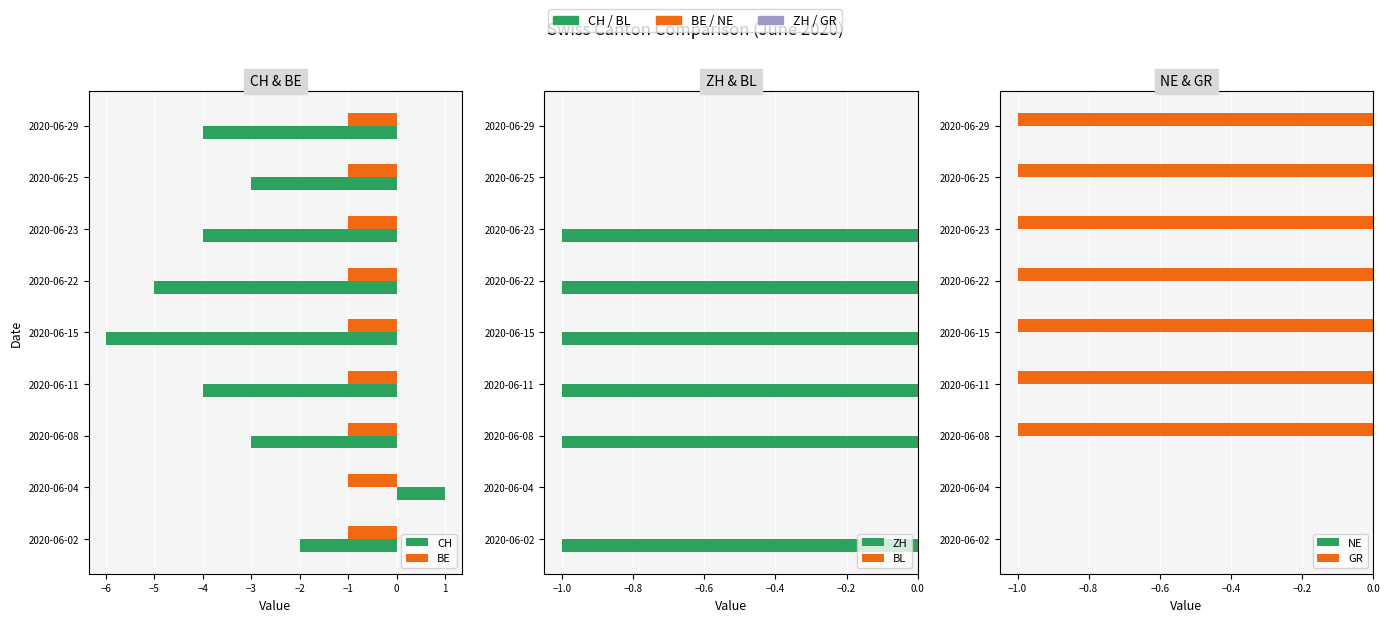

Which series has the largest total across all categories?

BE